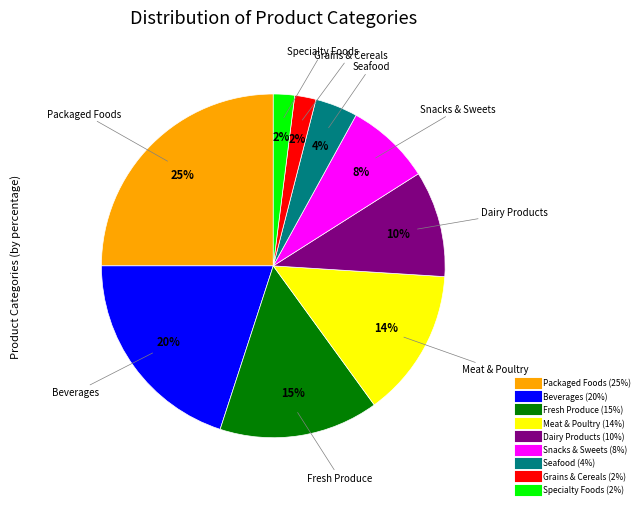

Which slice is the largest?

Packaged Foods